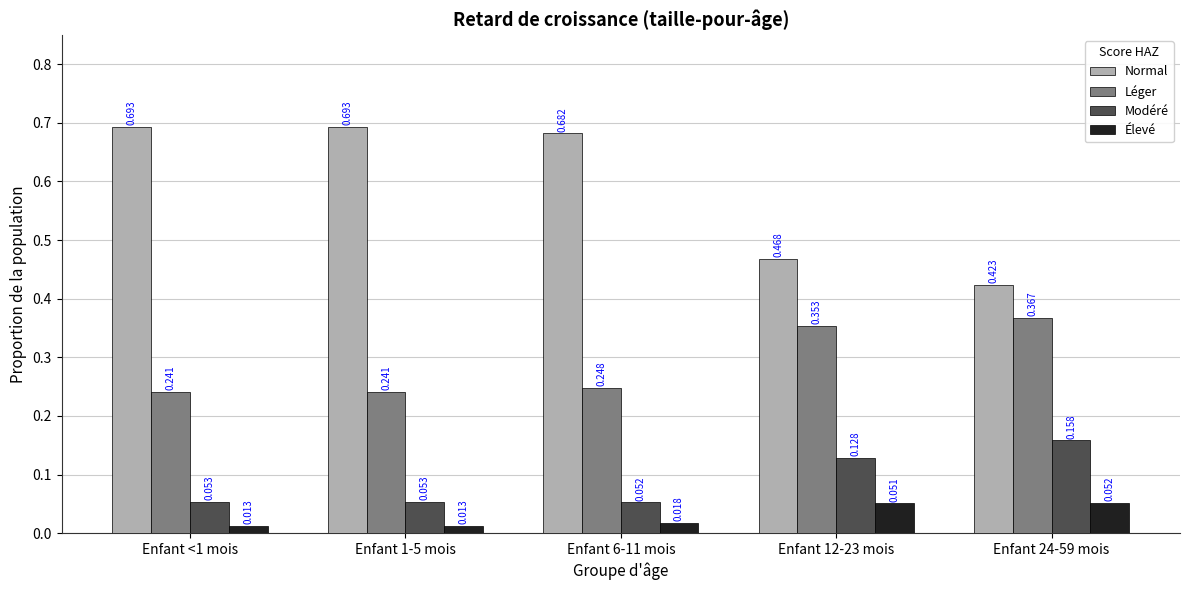

At how many categories does at least one series exceed 0?

5